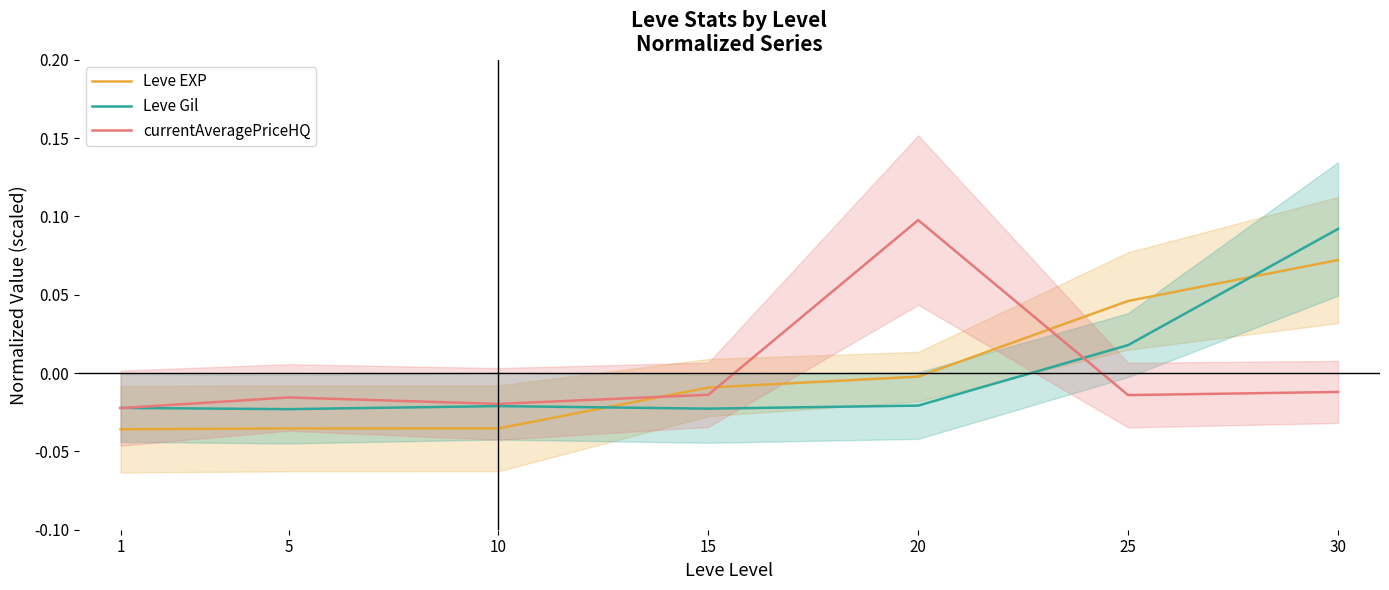

How many interior local peaks does the currentAveragePriceHQ series have?

2